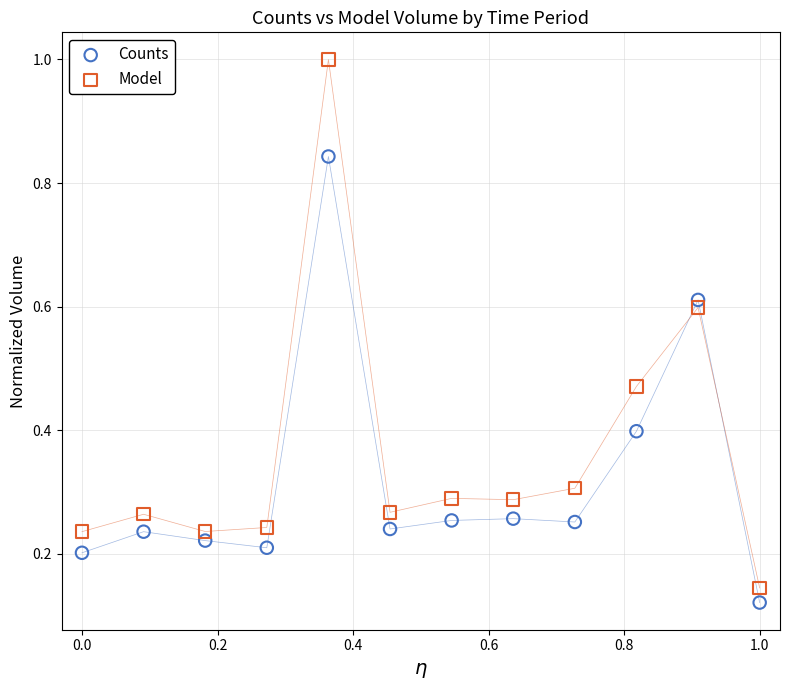

Across all data points, what is the range of Y values (max minus min)?

0.9